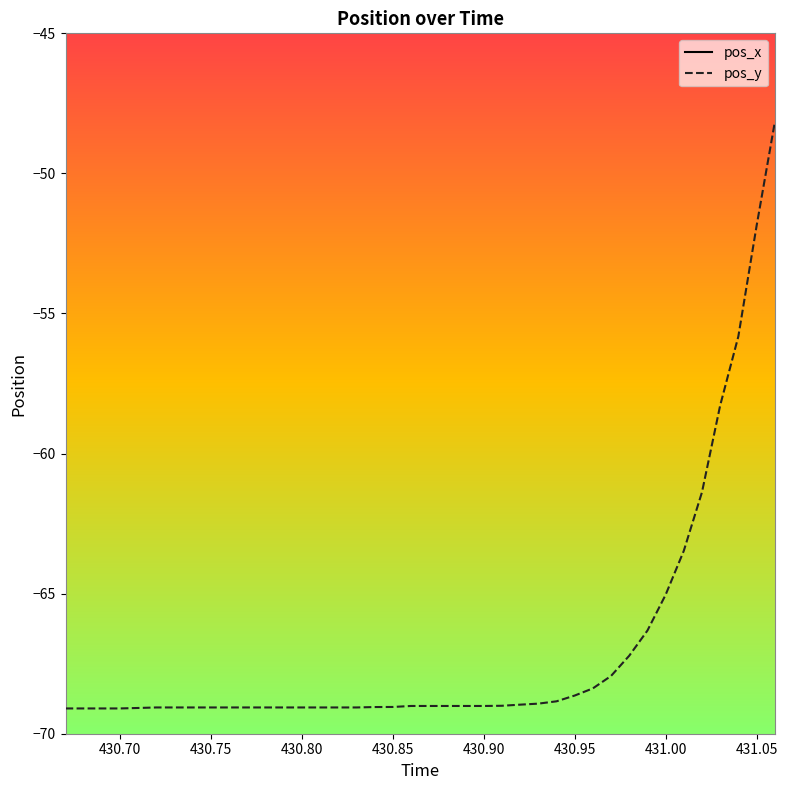

What is the difference between the second highest and minimum values in the pos_x series?

2.8